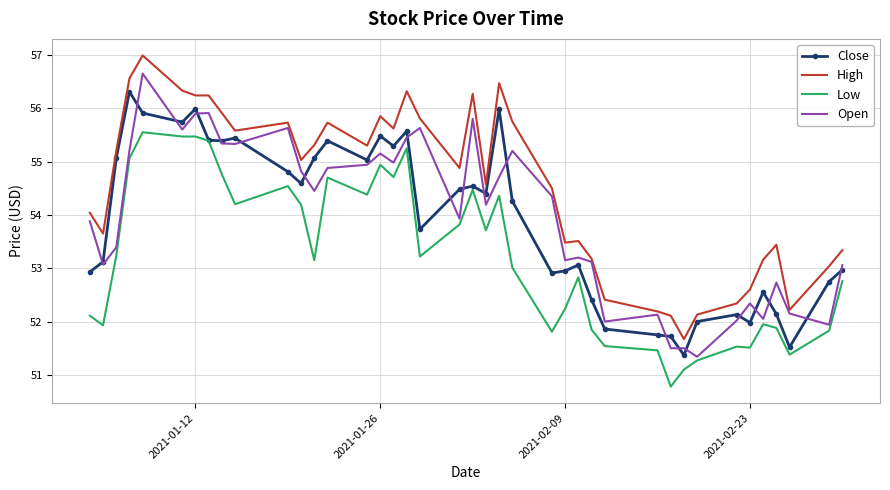

What is the maximum value for Open?

56.7